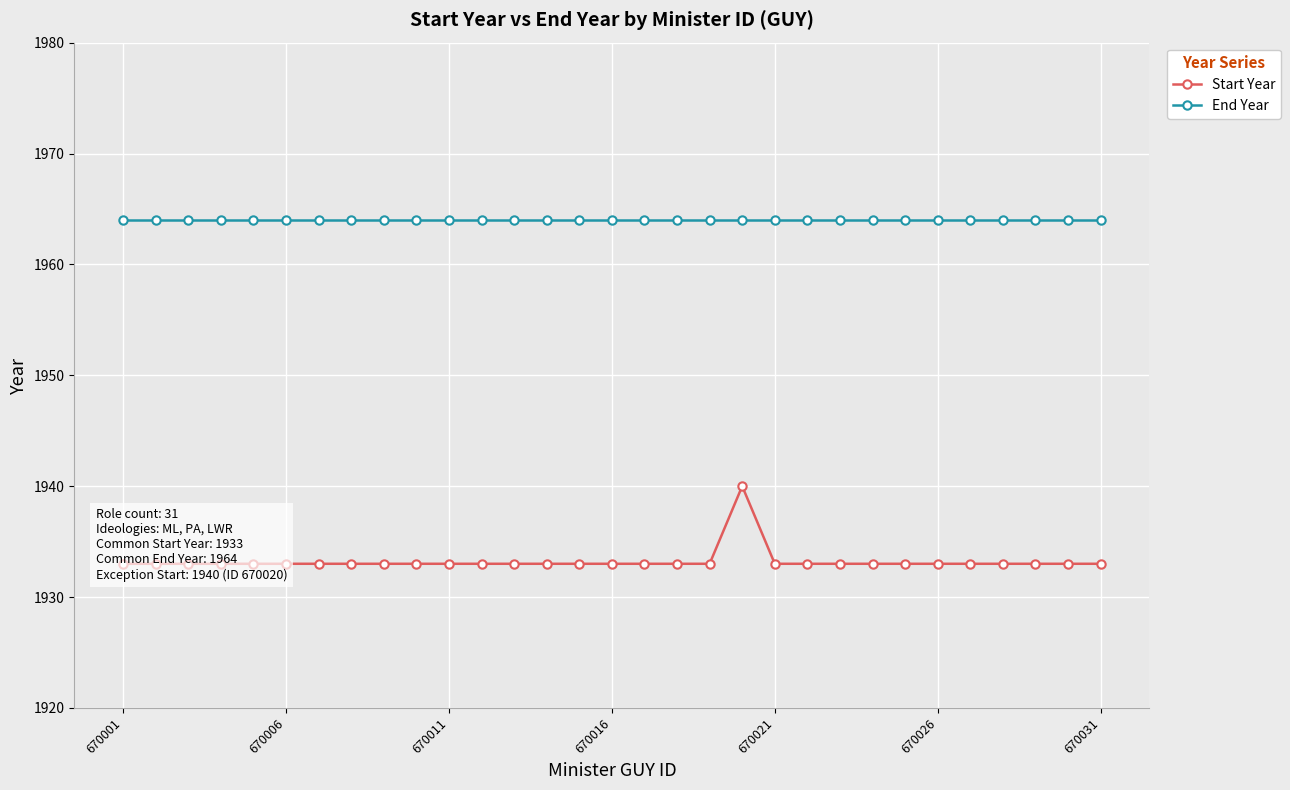

The value of Start Year at 19 is 1940. True or false?

True